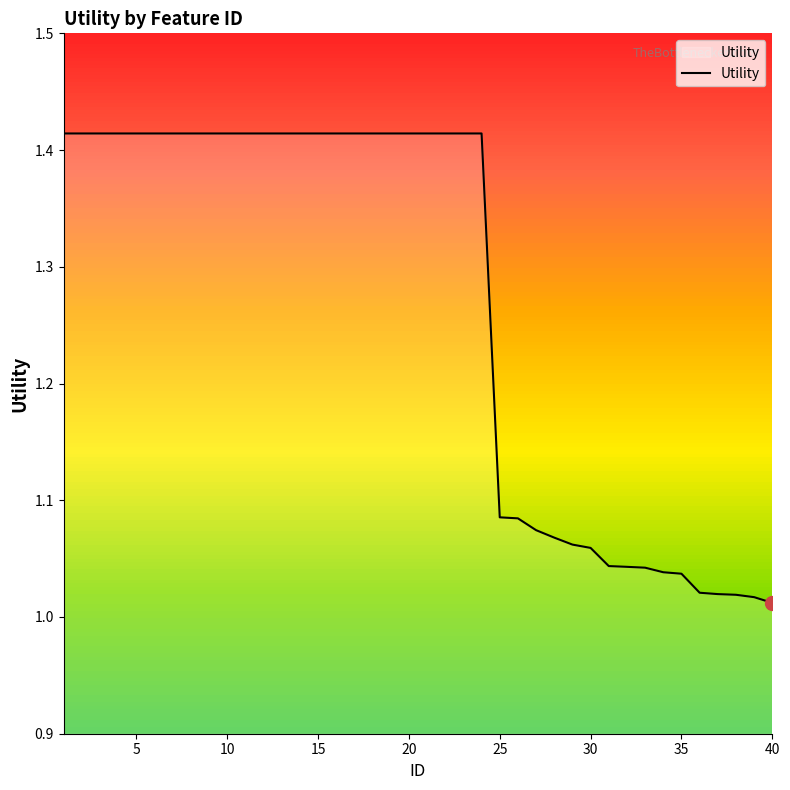

How many lines are shown in the chart?

1